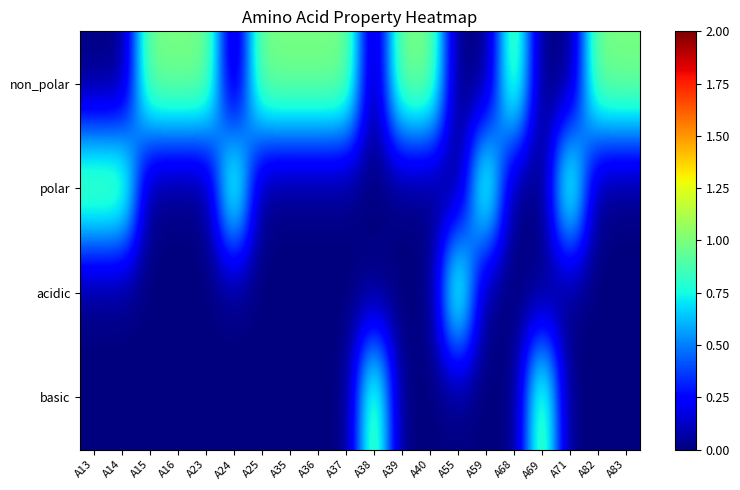

Which series has the largest range (max minus min)?

non_polar